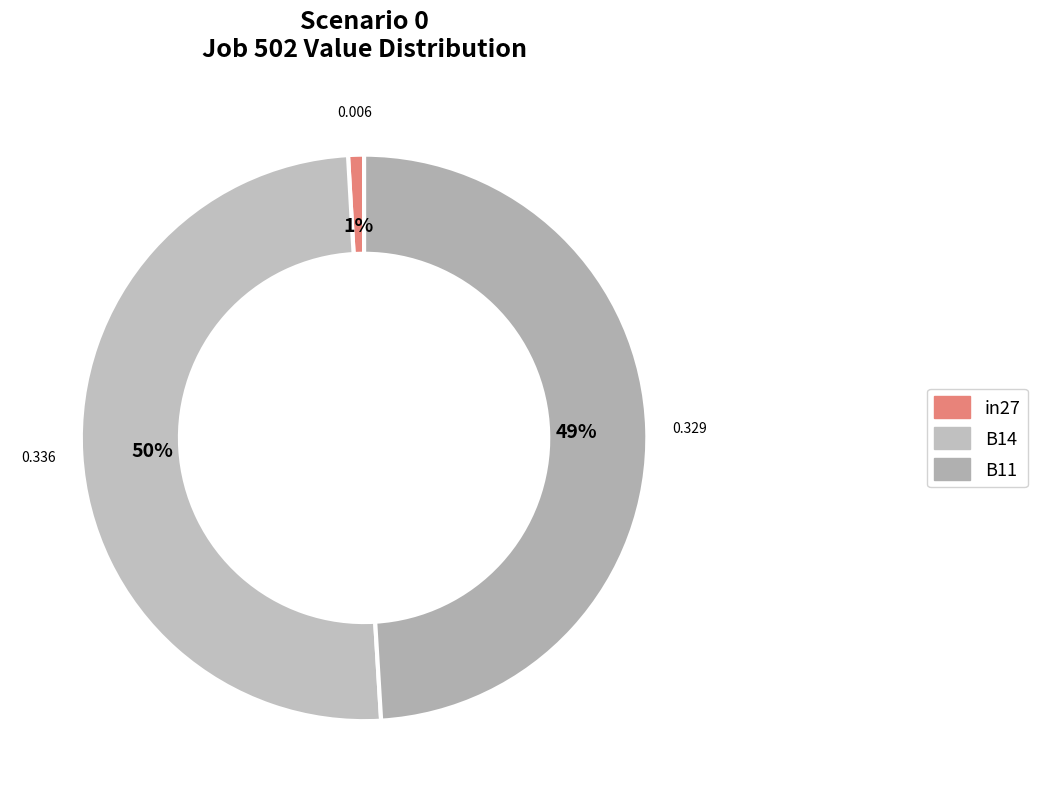

How many segments does this pie chart have?

3